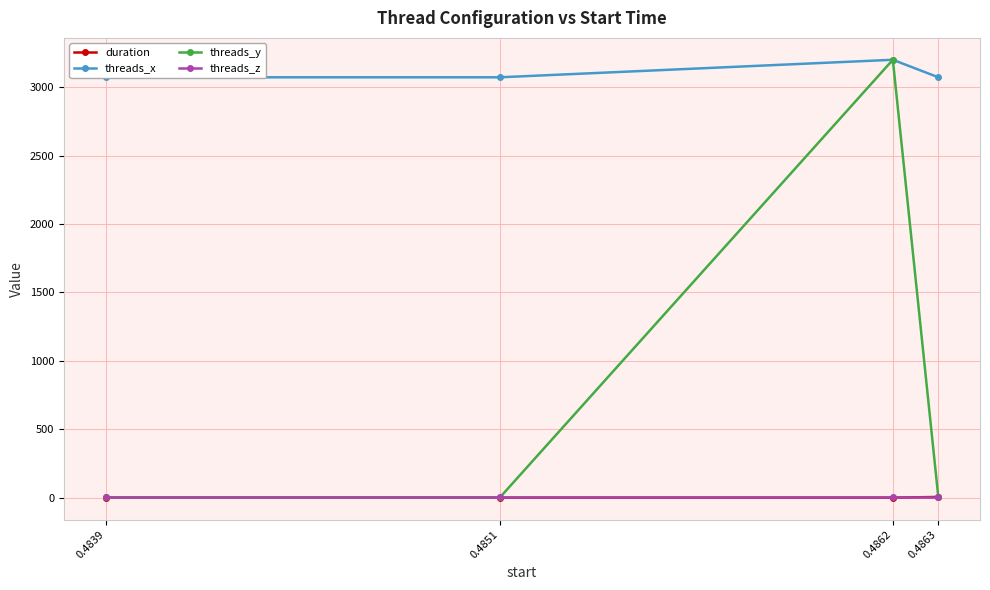

What is the difference between the maximum and minimum values in the threads_y series?

3199.0